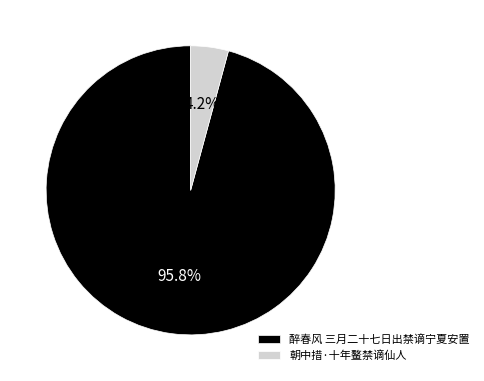

To the nearest percent, what portion does 醉春风 三月二十七日出禁谪宁夏安置 represent?

96%